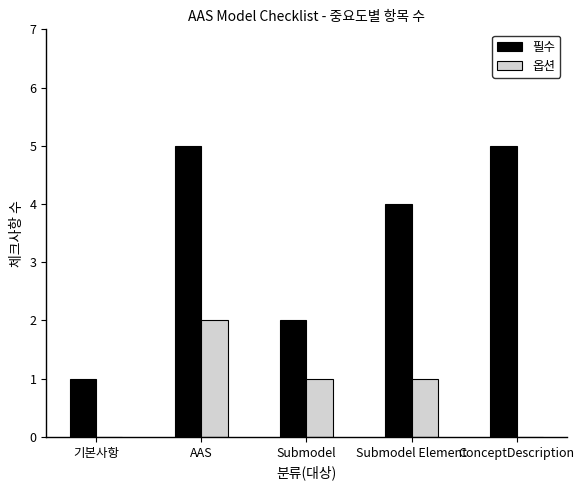

How many 필수 values are between 2 and 5?

4